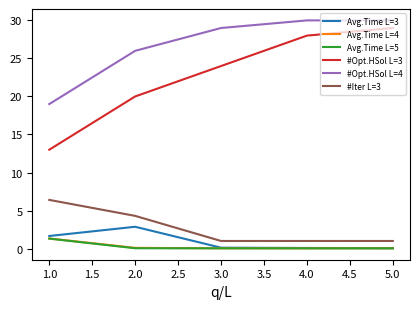

Which series has the largest range (max minus min)?

#Opt.HSol L=3